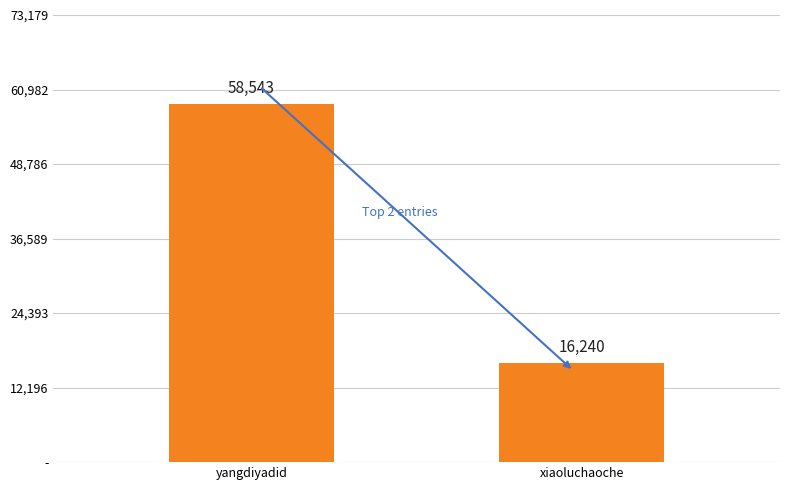

Reading left to right, list all the values displayed in this chart.

58543	16240